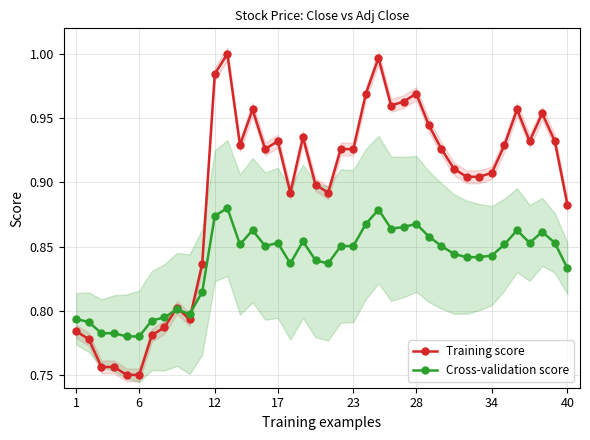

At 37, list the series in order from smallest to largest.

Cross-validation score, Training score